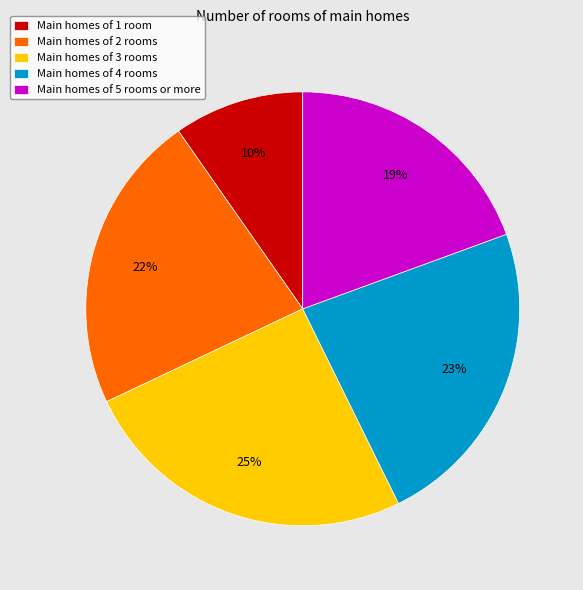

To the nearest percent, what percentage of the pie is Main homes of 1 room?

10%